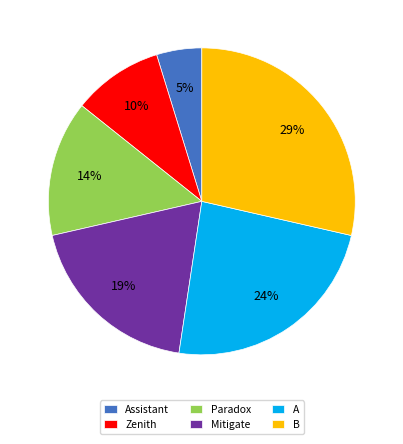

Is the sum of Zenith and B greater than half?

No